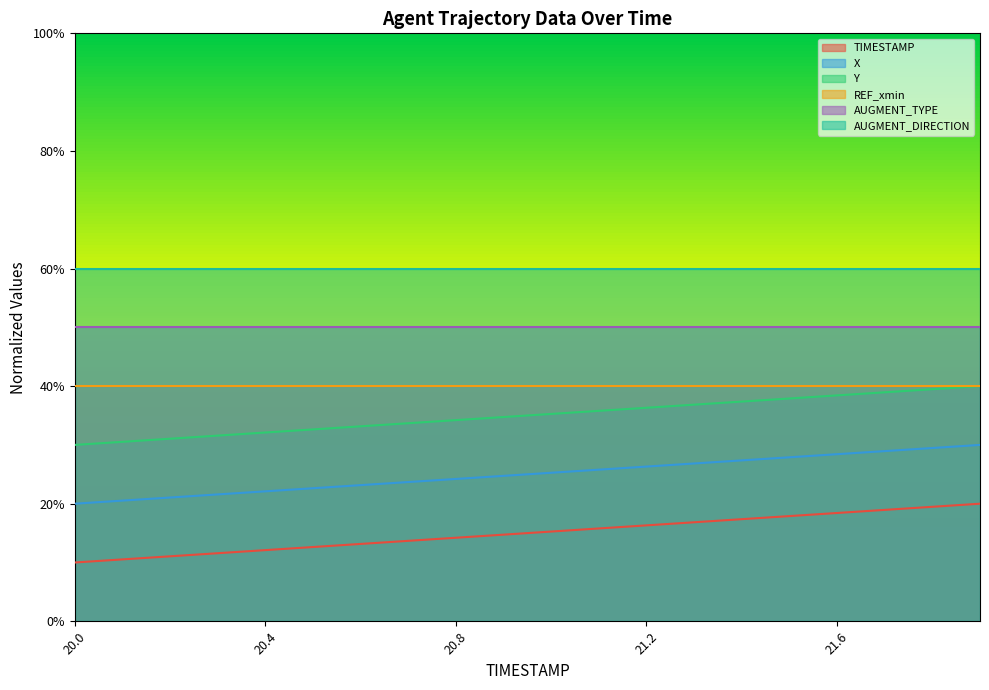

What are all the series names shown in the legend?

TIMESTAMP, X, Y, REF_xmin, AUGMENT_TYPE, AUGMENT_DIRECTION